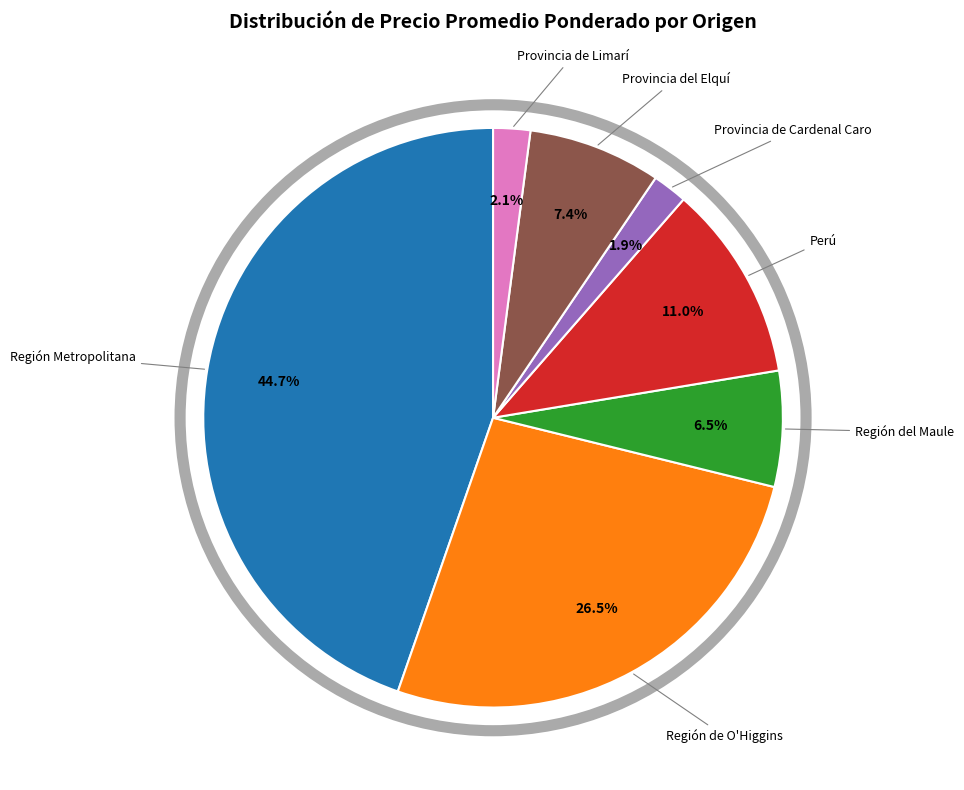

To the nearest percent, what is the difference between the largest and smallest slice percentages?

43%